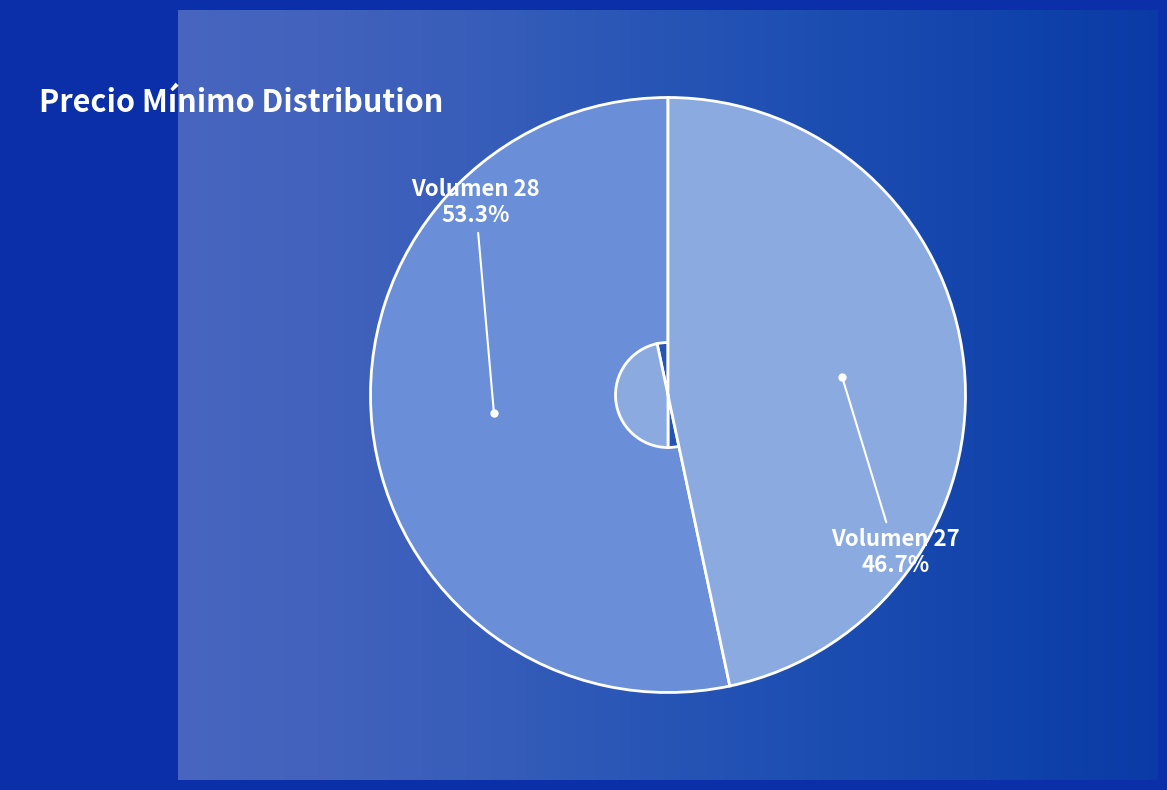

What is the change in value from 28 to 27?

-1000